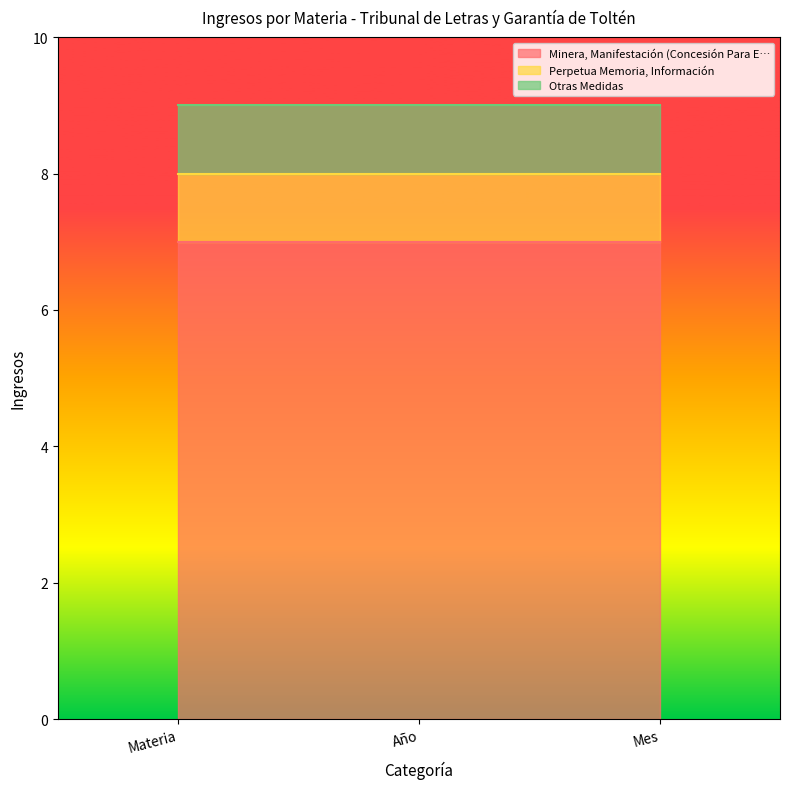

Count the number of data series in this chart.

3